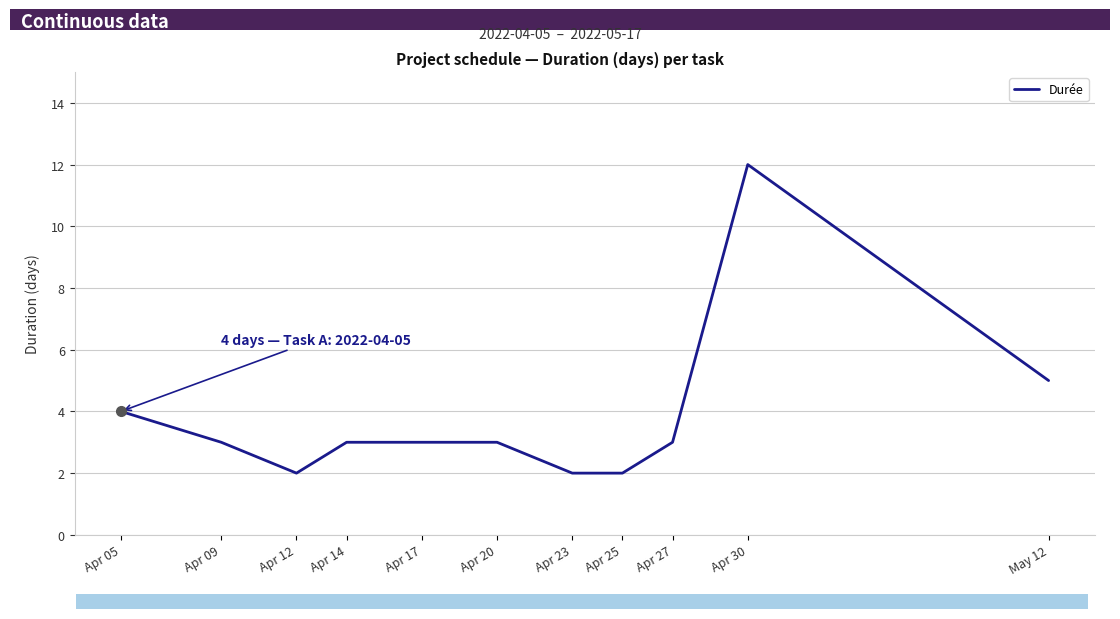

What is the sum of all values?

42